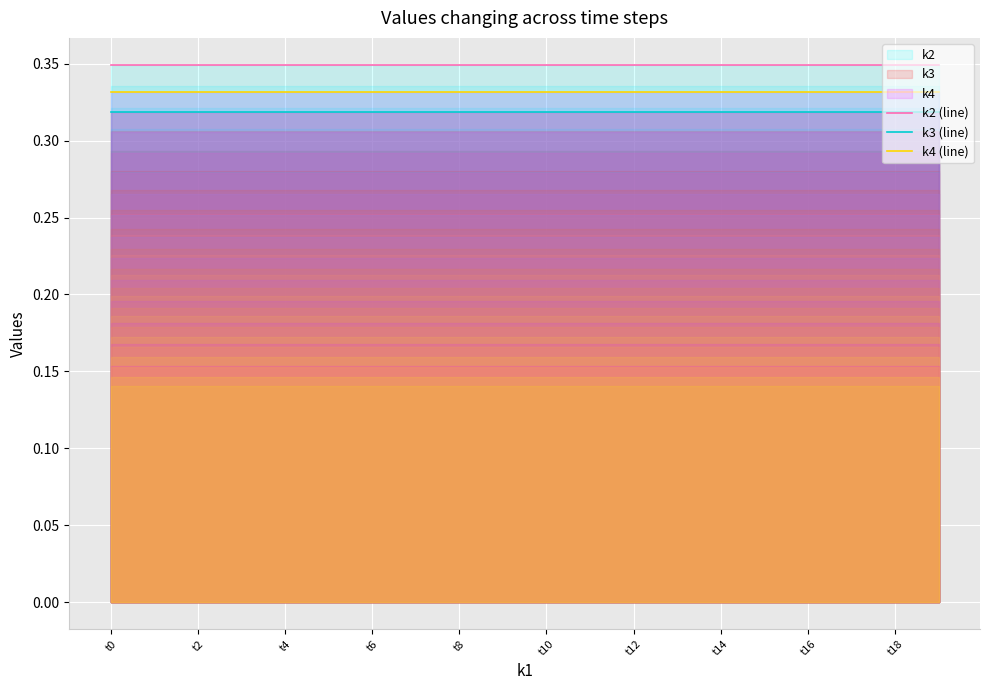

True or false: k2 (line) has a value of 0.5 at t0.

False